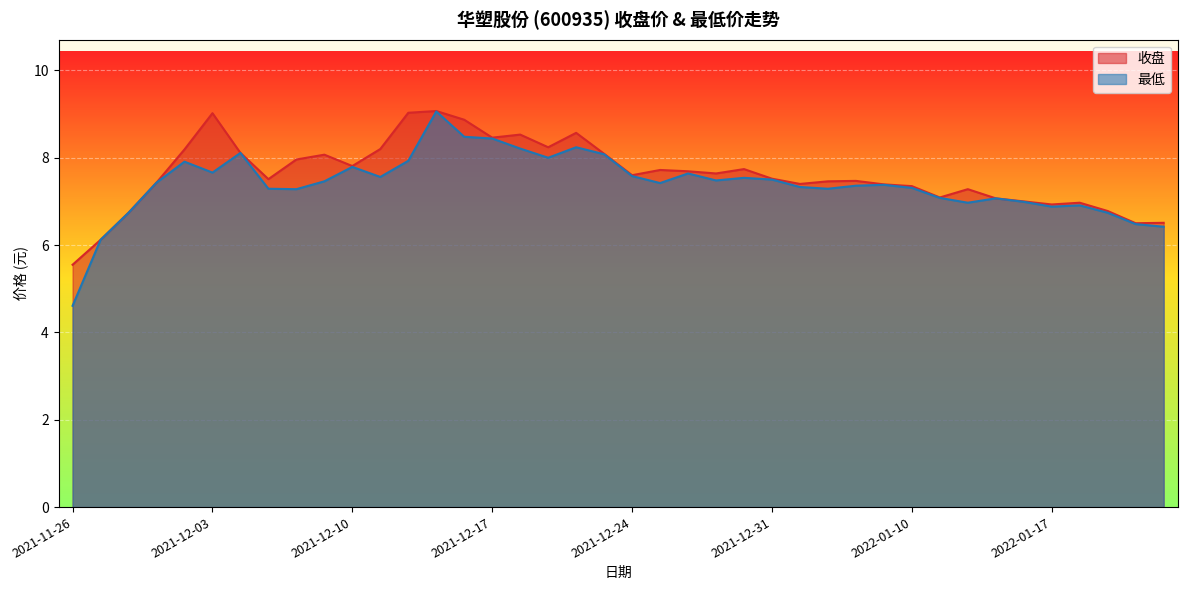

What is the approximate value of 最低 at 2021-11-29?

6.1